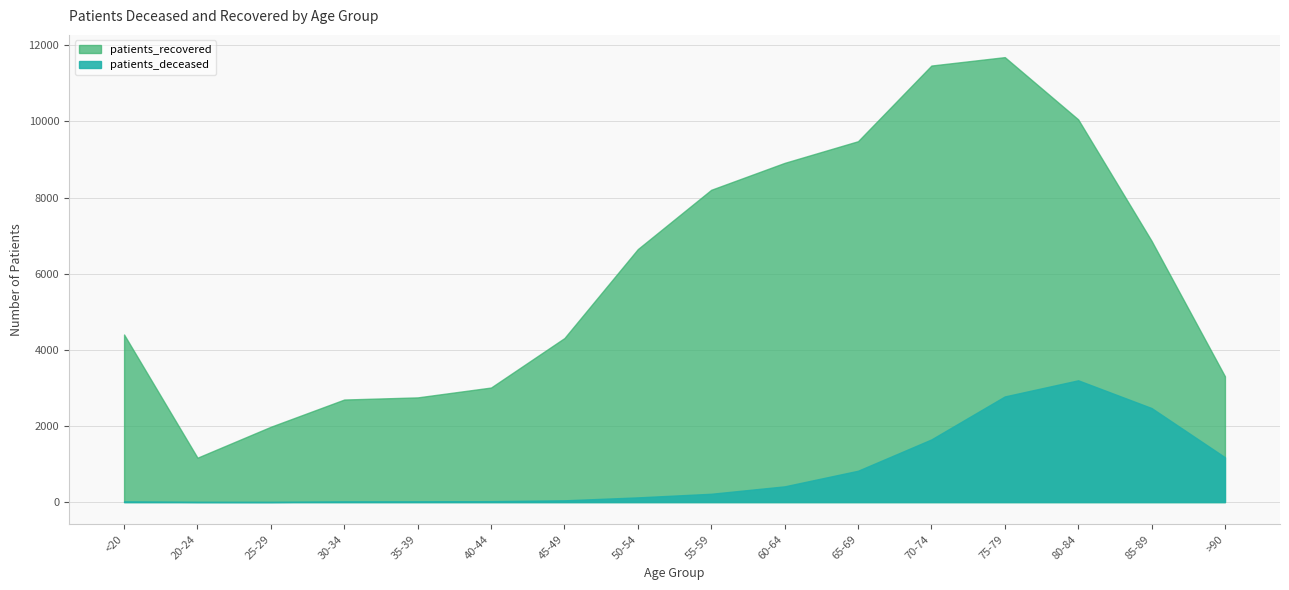

What are all the series names shown in the legend?

patients_deceased, patients_recovered